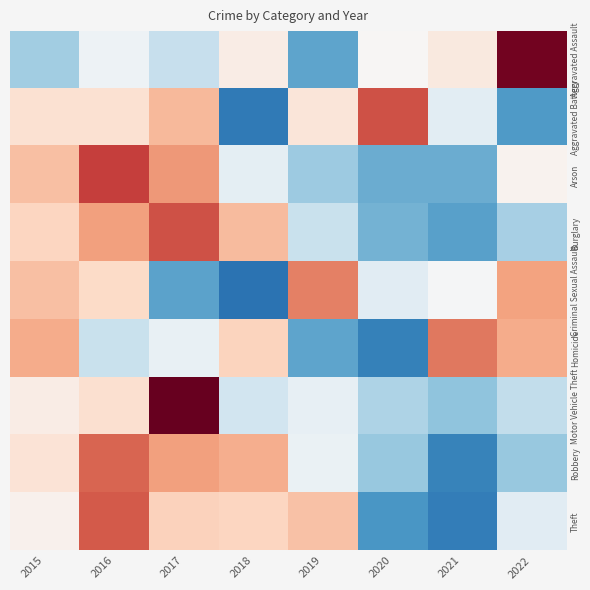

Reading left to right, transcribe all the data shown in this chart.

Aggravated Assault: 2015=-0.8	2016=-0.1	2017=-0.5	2018=0.2	2019=-1.3	2020=0.0	2021=0.2	2022=2.3
Aggravated Battery: 2015=0.4	2016=0.4	2017=0.8	2018=-1.7	2019=0.3	2020=1.5	2021=-0.3	2022=-1.4
Arson: 2015=0.7	2016=1.7	2017=1.0	2018=-0.2	2019=-0.9	2020=-1.2	2021=-1.2	2022=0.1
Burglary: 2015=0.5	2016=1.0	2017=1.5	2018=0.8	2019=-0.5	2020=-1.1	2021=-1.3	2022=-0.8
Criminal Sexual Assault: 2015=0.7	2016=0.5	2017=-1.3	2018=-1.8	2019=1.2	2020=-0.3	2021=-0.0	2022=1.0
Homicide: 2015=0.9	2016=-0.5	2017=-0.2	2018=0.5	2019=-1.3	2020=-1.6	2021=1.3	2022=0.9
Motor Vehicle Theft: 2015=0.2	2016=0.4	2017=2.4	2018=-0.5	2019=-0.2	2020=-0.7	2021=-1.0	2022=-0.6
Robbery: 2015=0.3	2016=1.4	2017=1.0	2018=0.9	2019=-0.2	2020=-0.9	2021=-1.6	2022=-0.9
Theft: 2015=0.1	2016=1.5	2017=0.5	2018=0.5	2019=0.7	2020=-1.4	2021=-1.7	2022=-0.3